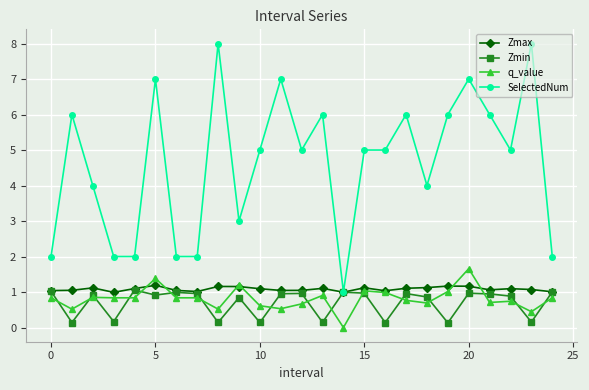

What is the value of the SelectedNum point at the 17th from the left?

5.0